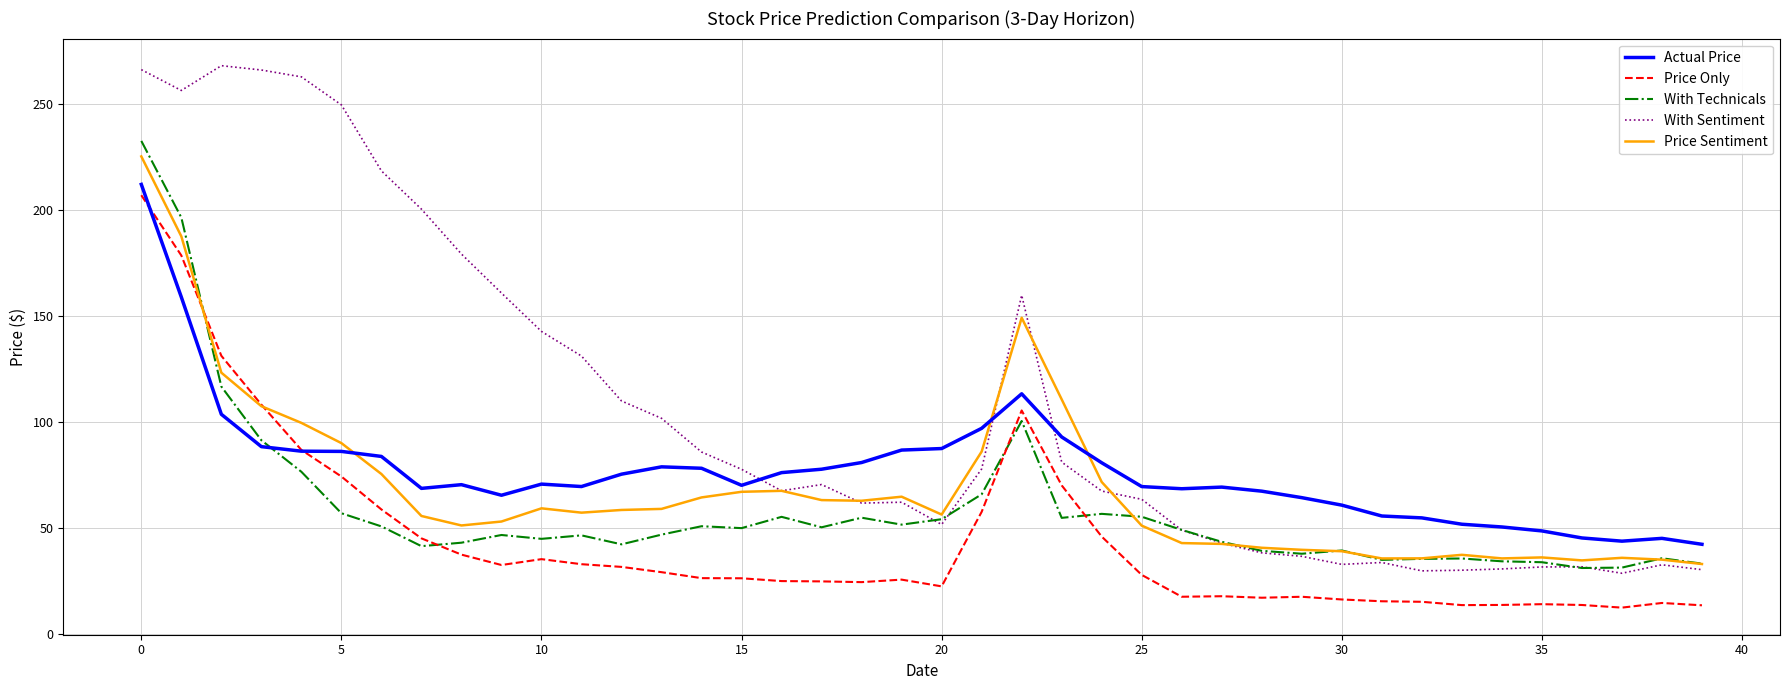

What is the minimum value for With Technicals?

31.2